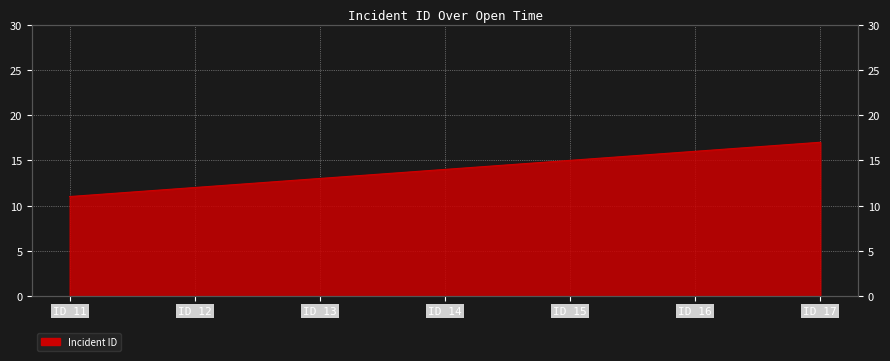

What is the change in value from ID 14 to ID 15?

+1